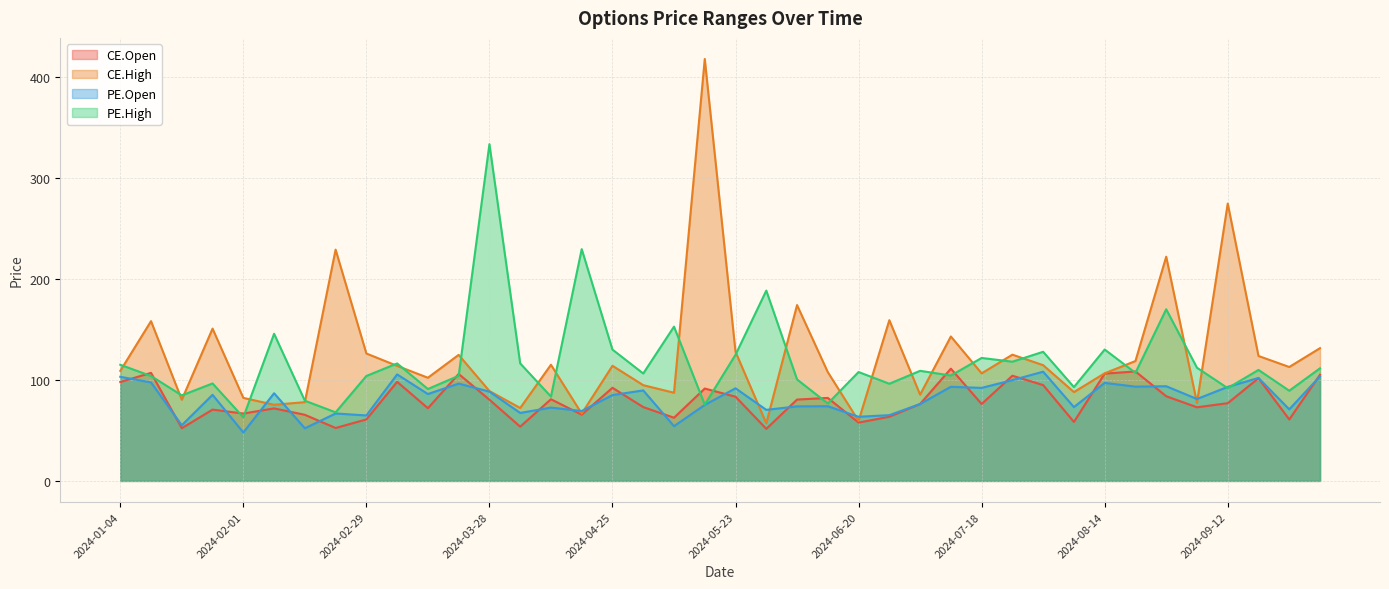

How many values in the PE.High series are below 107?

19